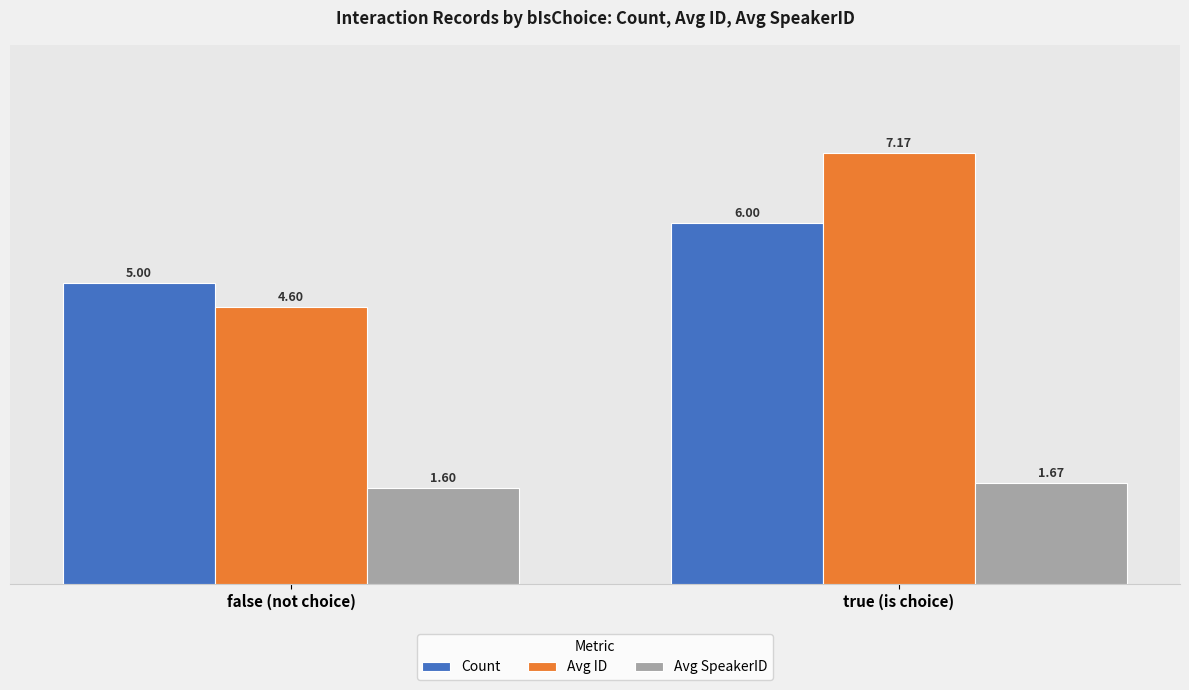

How many groups of bars are there?

2